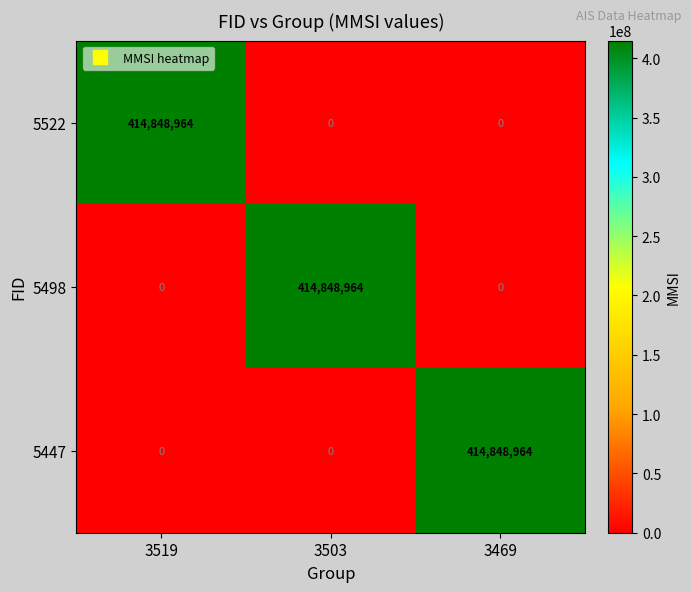

How many 5498 values are between 0 and 414848964?

3